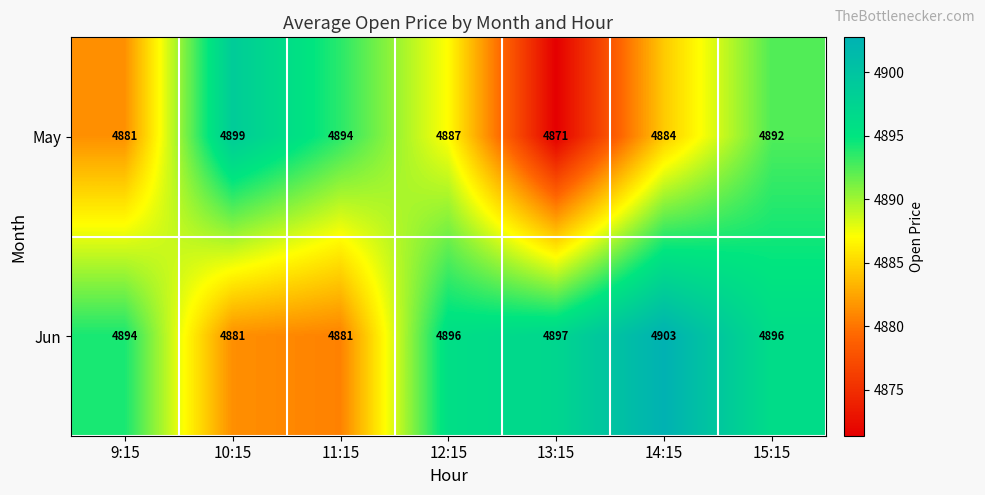

Reading right to left, extract all data points from this chart.

May: 15:15=4892	14:15=4884	13:15=4871	12:15=4887	11:15=4894	10:15=4899	9:15=4881
Jun: 15:15=4896	14:15=4903	13:15=4897	12:15=4896	11:15=4881	10:15=4881	9:15=4894